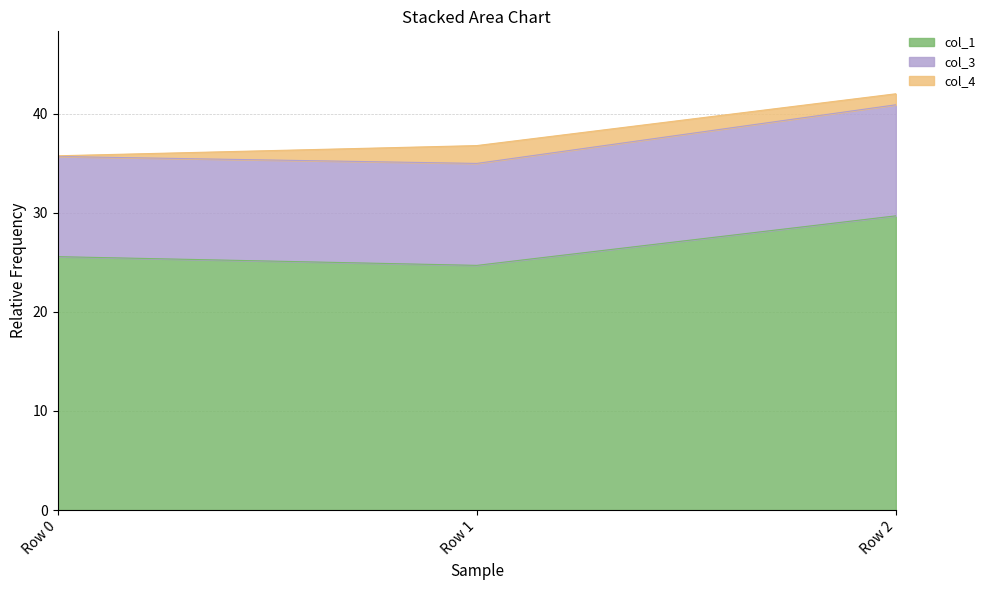

Is it true that col_1 equals 24.7 at Row 1?

True